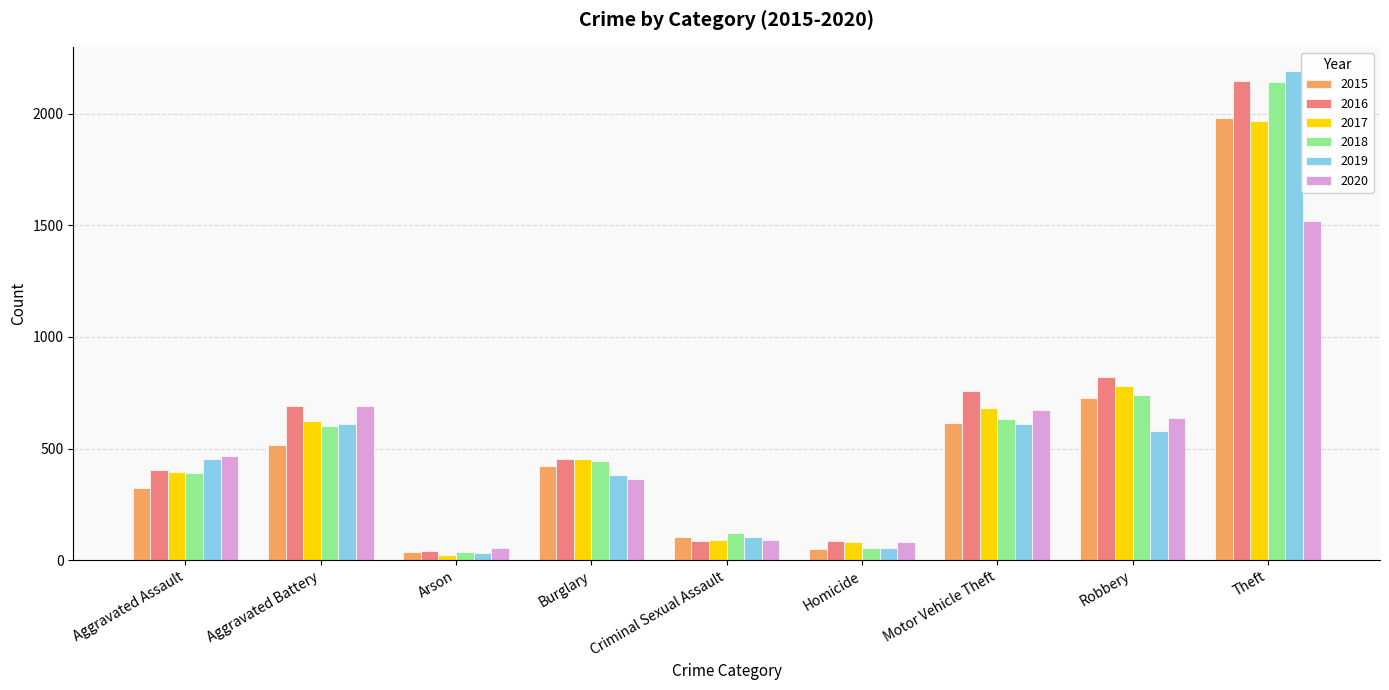

What position from the right is Aggravated Battery?

8